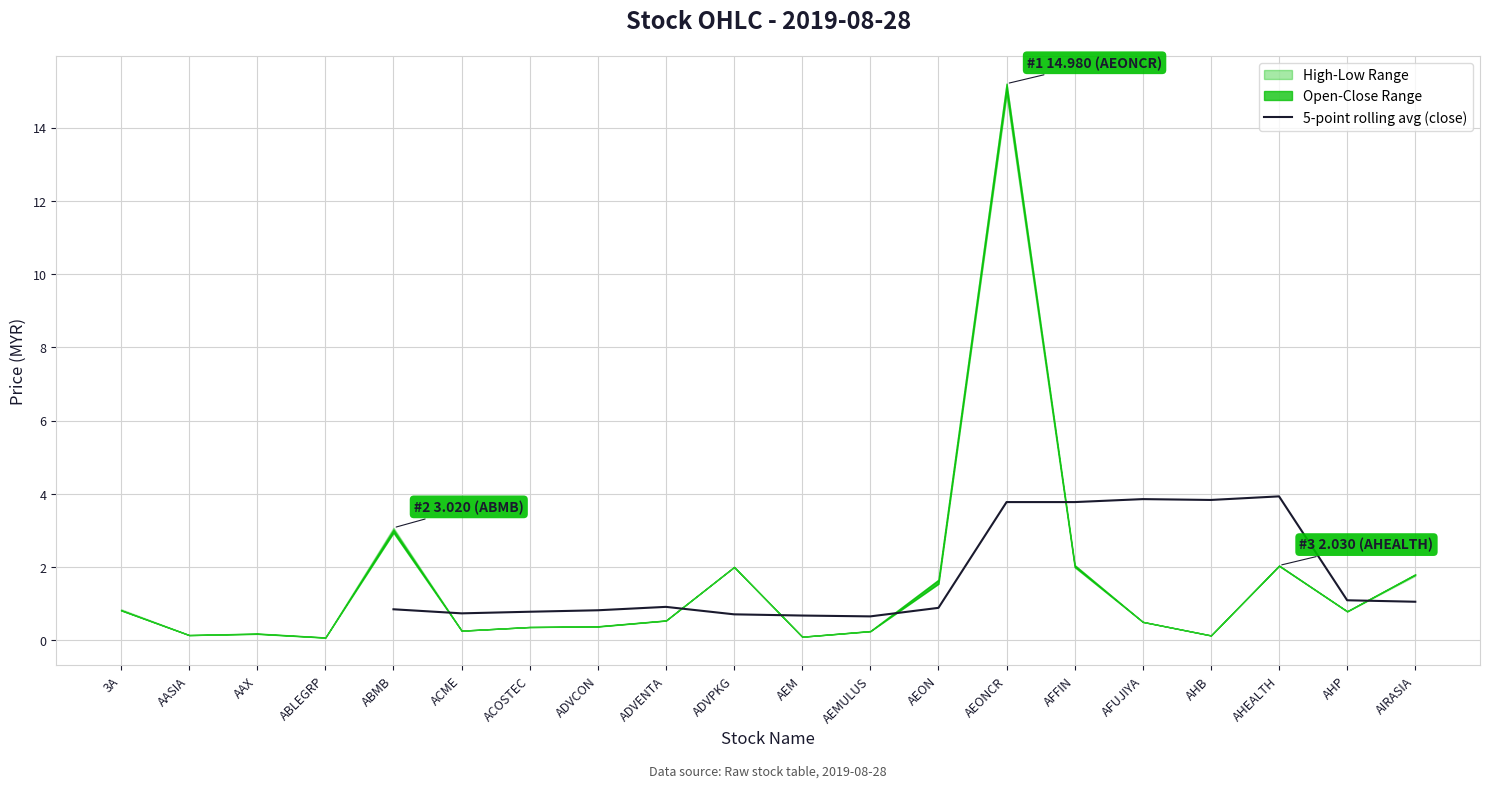

The 5-point rolling avg (close) series shows 0.7 at AEMULUS. True or false?

True